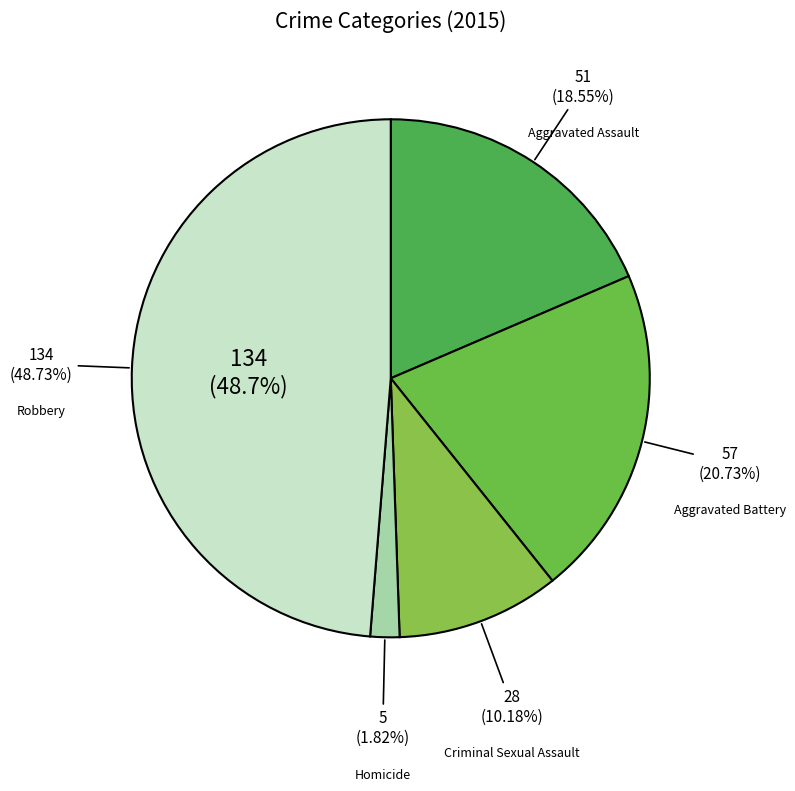

The Aggravated Assault slice represents 11% of the pie. True or false?

False